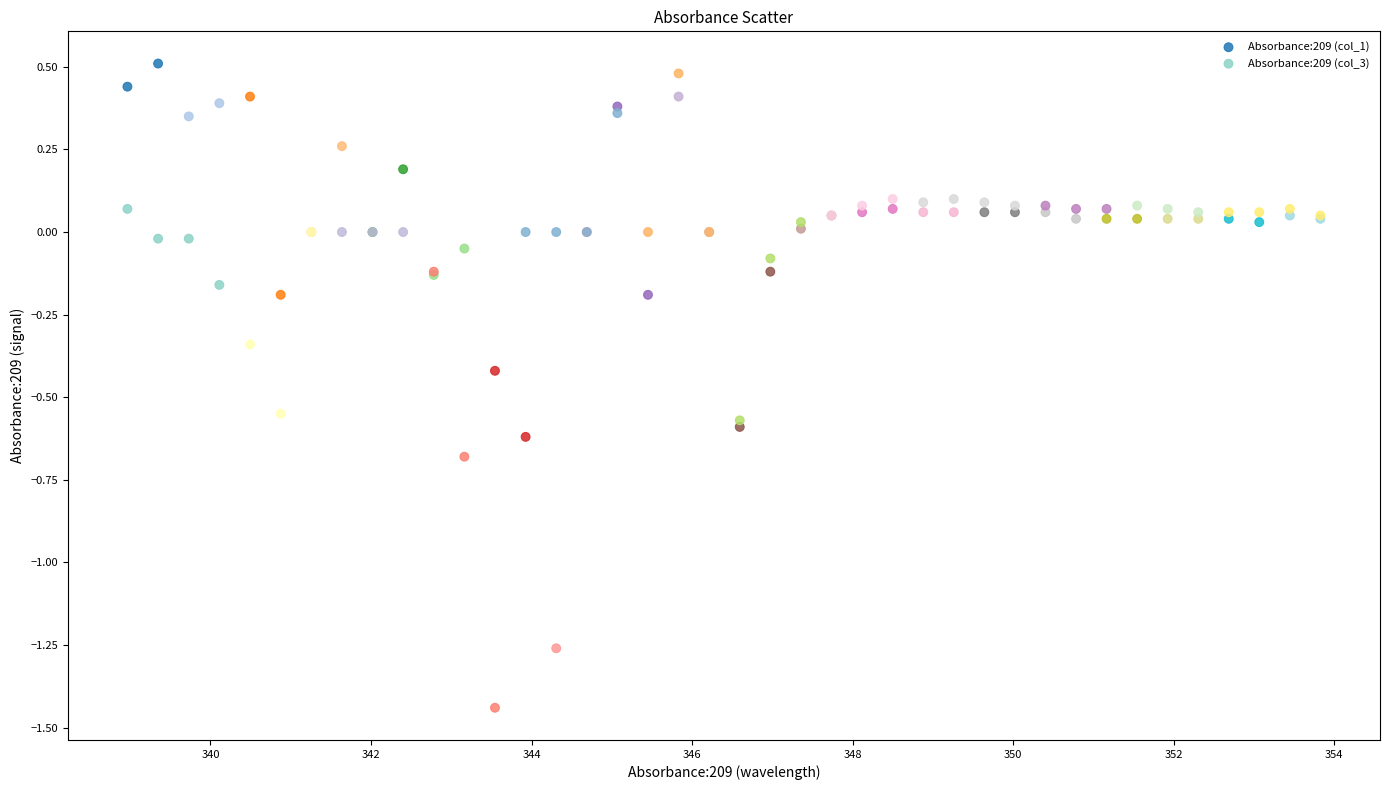

What are all the series names shown in the legend?

Absorbance:209 (col_1), Absorbance:209 (col_3)